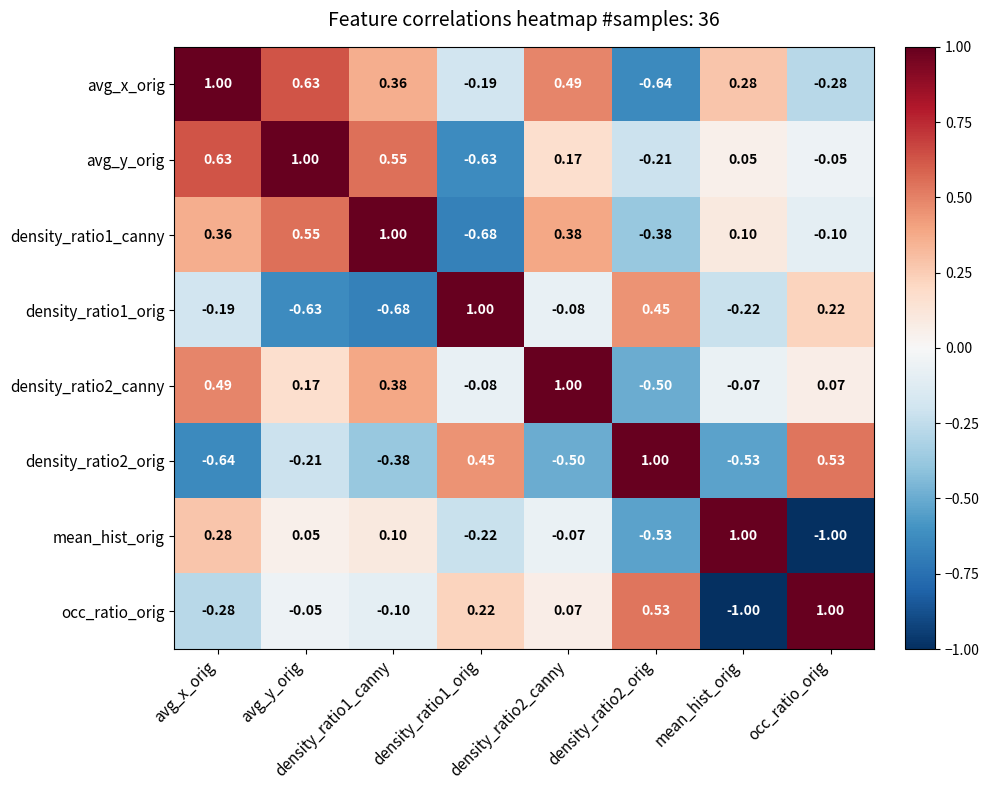

Count the number of categories in the chart.

8